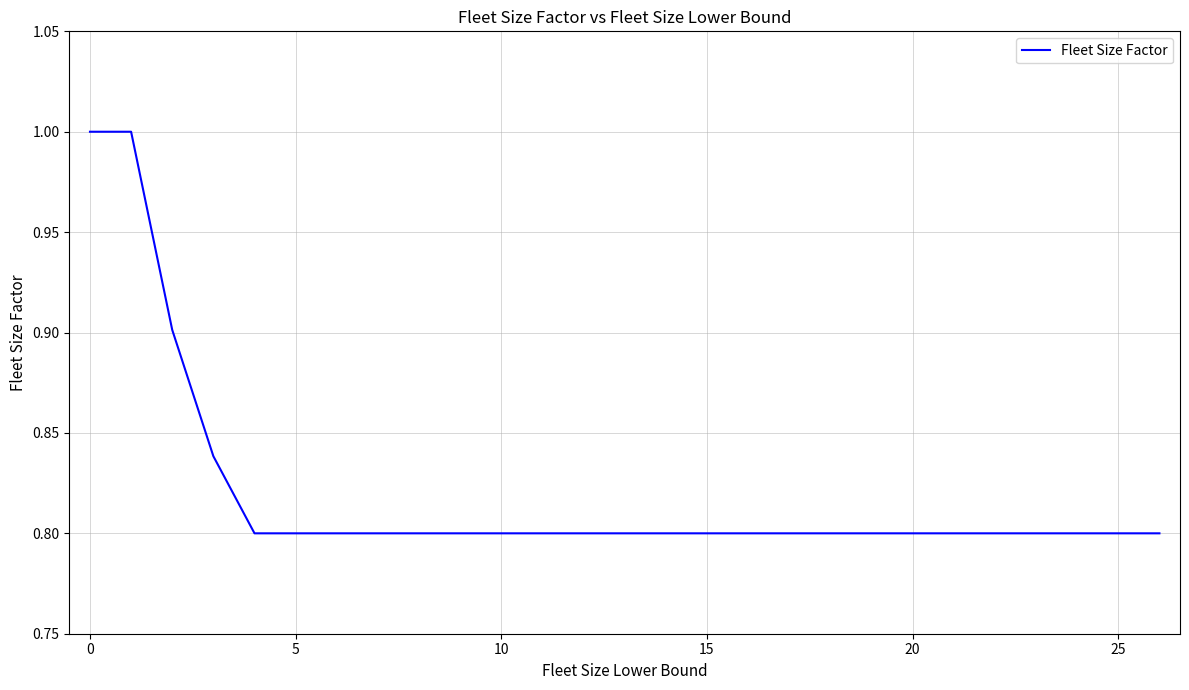

What is the maximum value shown in the chart?

1.0